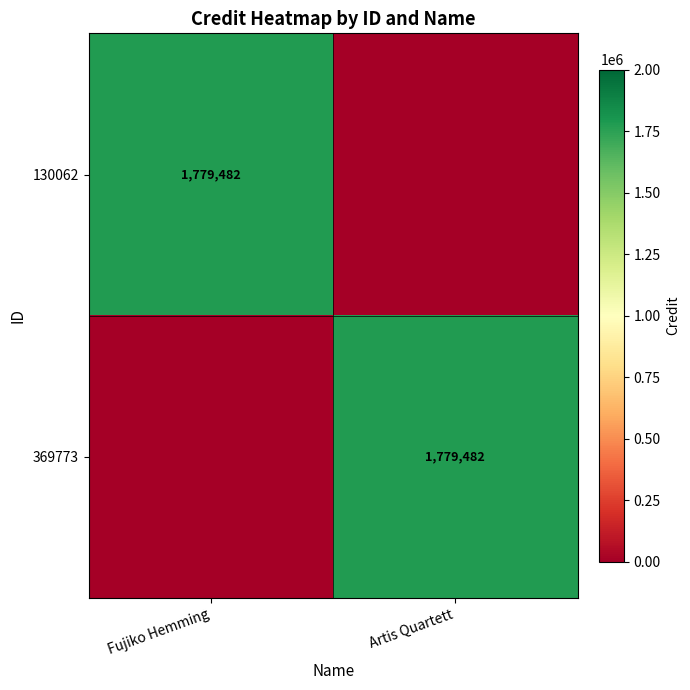

The 130062 series shows 2688409 at Fujiko Hemming. True or false?

False